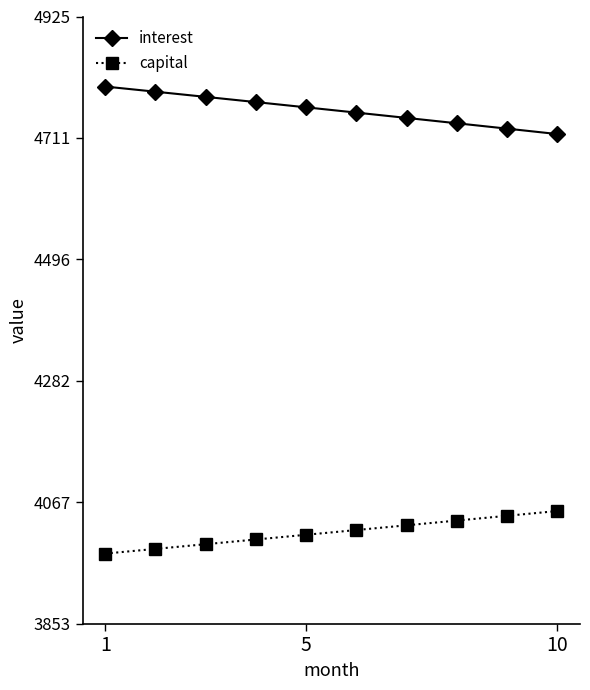

What is the average value of the interest series?

4760.0